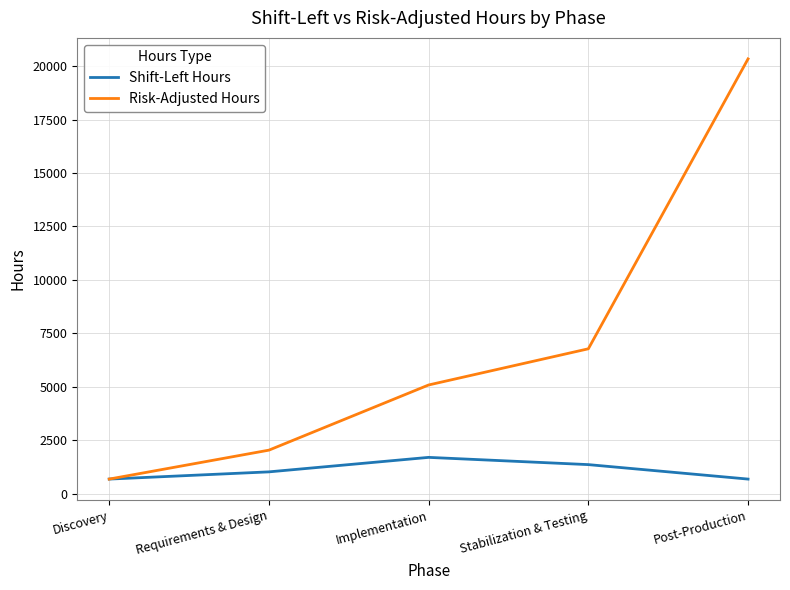

Rank the series at Requirements & Design from highest to lowest value.

Risk-Adjusted Hours, Shift-Left Hours